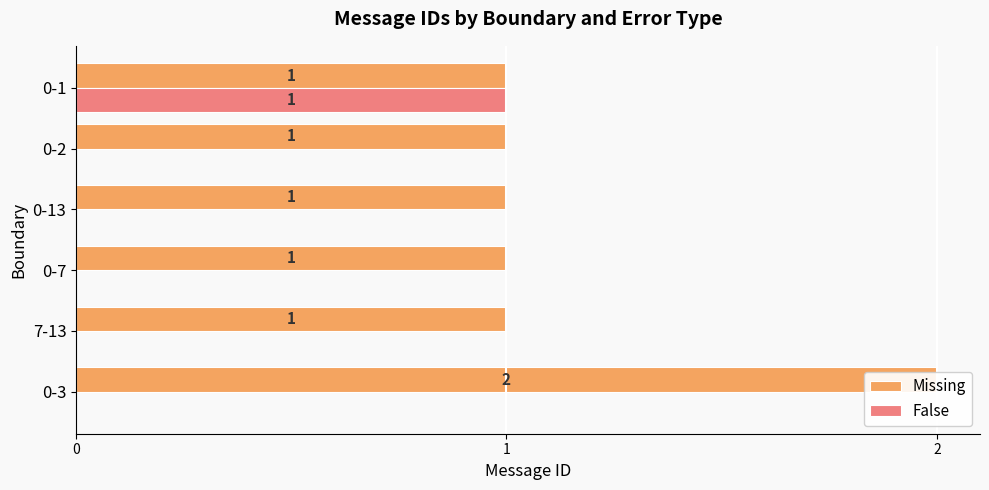

What are all the series names shown in the legend?

Missing, False